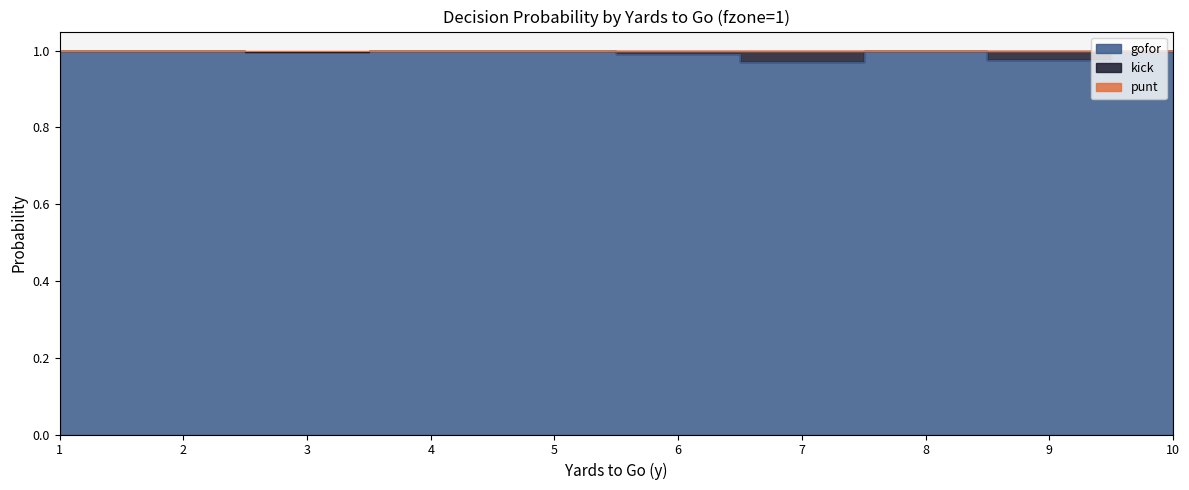

True or false: gofor and punt intersect in this chart.

False